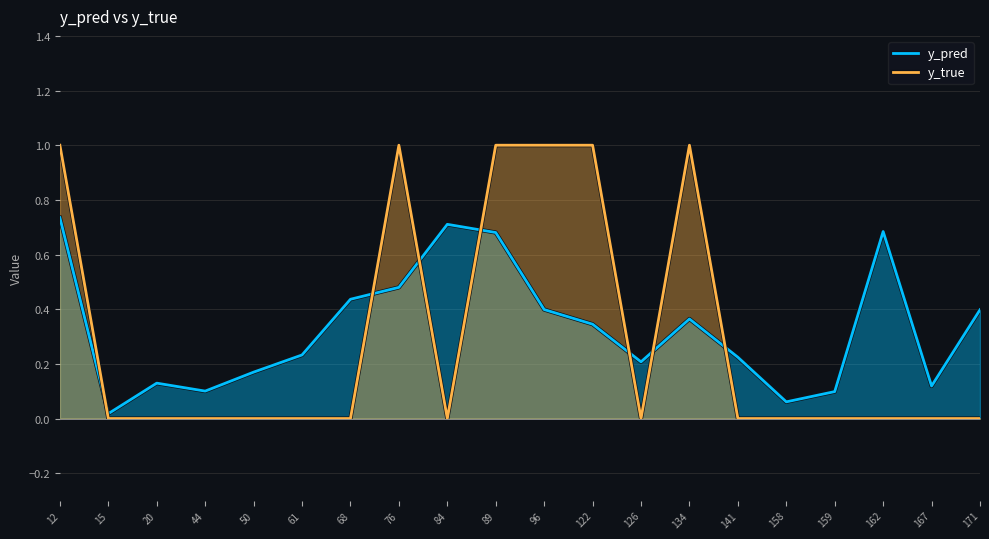

What are all the series names shown in the legend?

y_pred, y_true